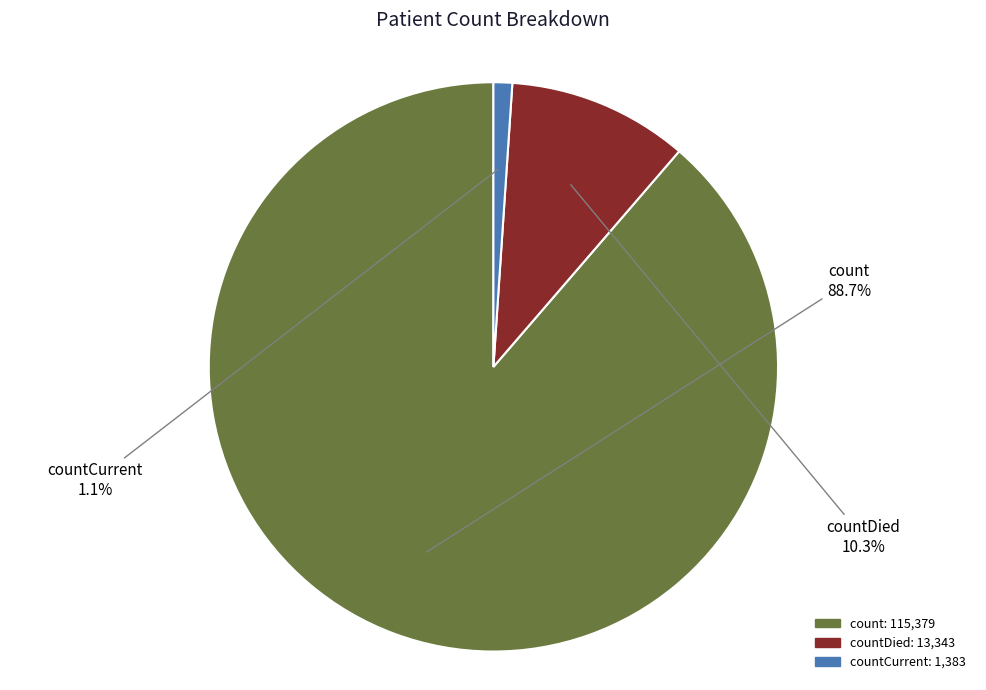

Count the number of slices in the pie.

3